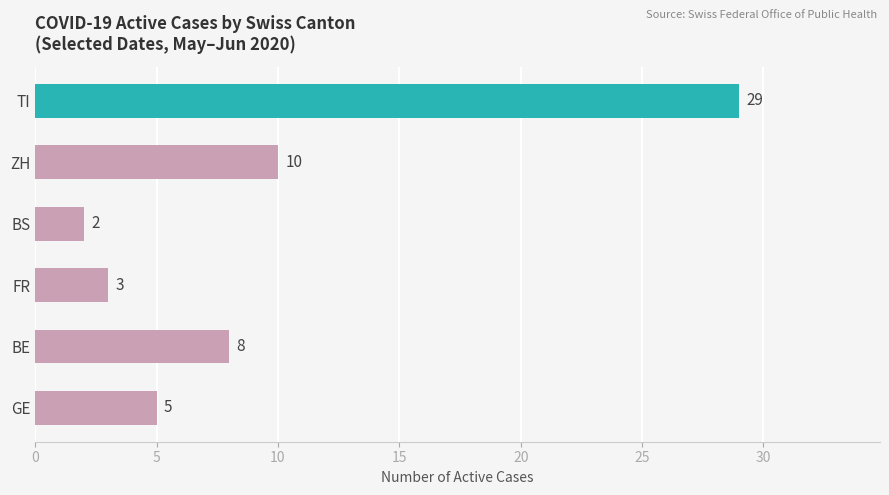

Is it true that the value at ZH is 14?

False